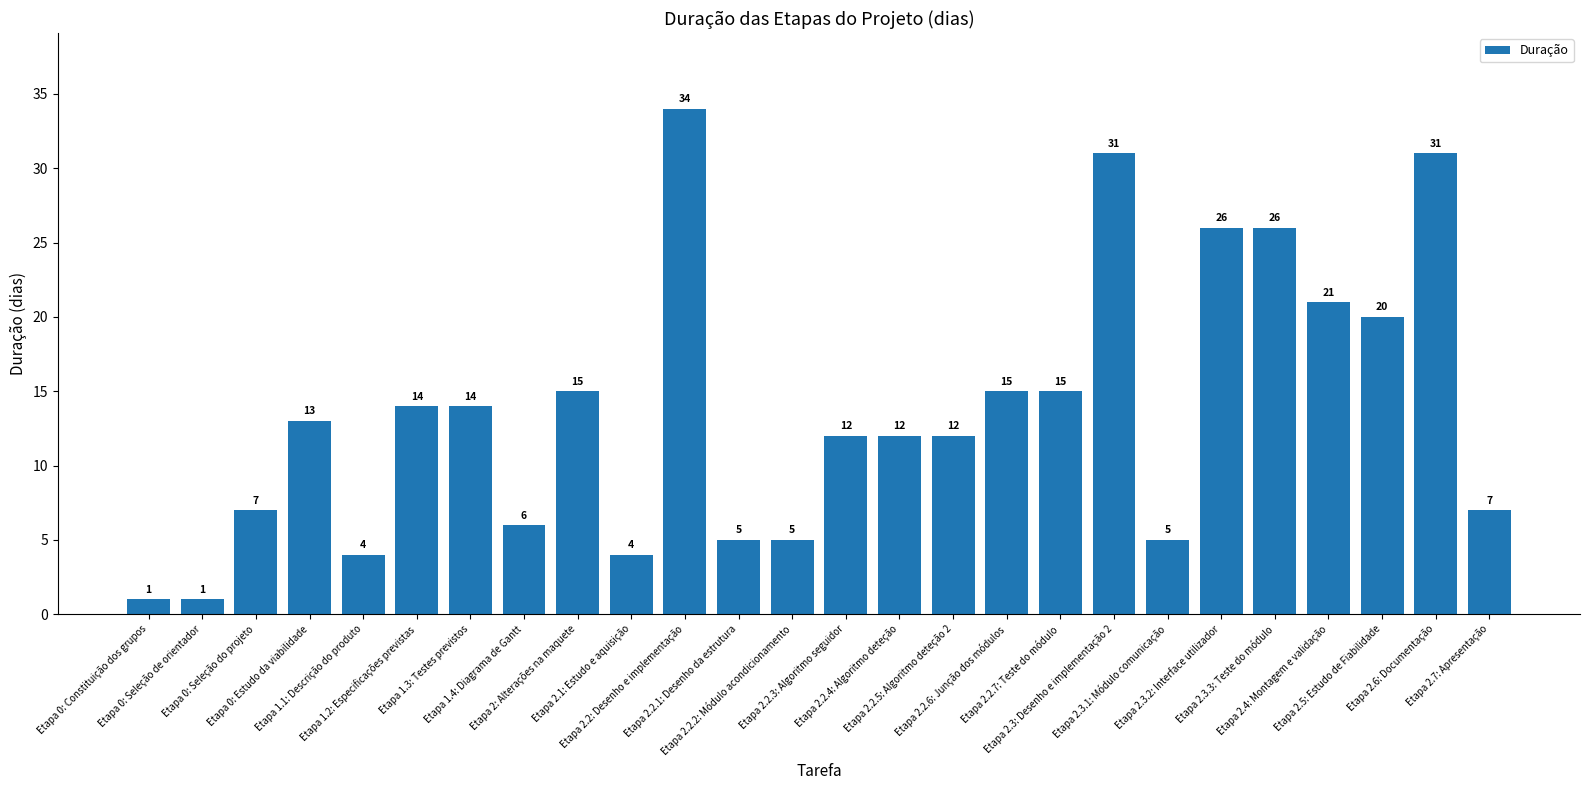

Count the number of categories in the chart.

26